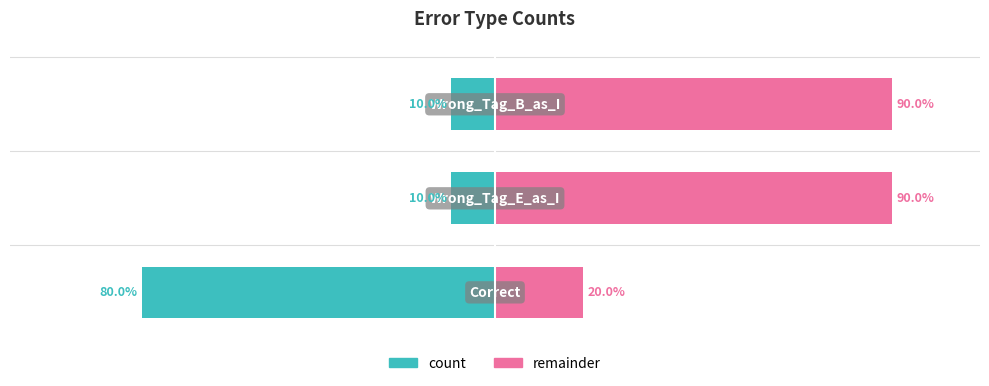

What value does the remainder series have at 2, to the nearest 5?

90